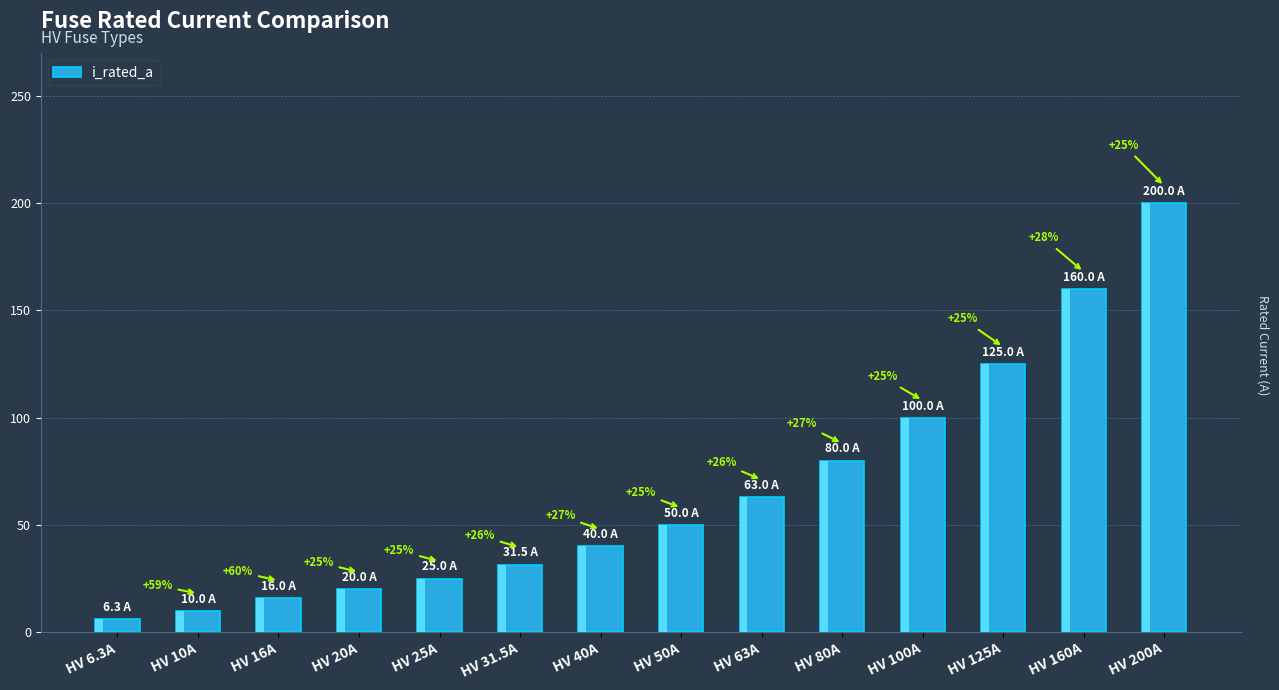

What is the sum of all values?

926.8